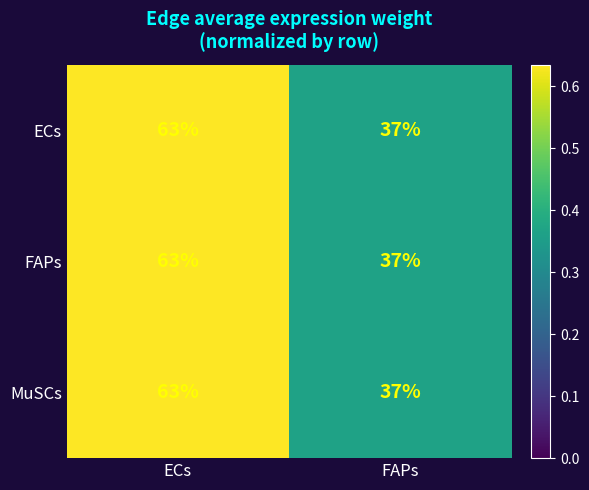

Read the MuSCs value at ECs.

63